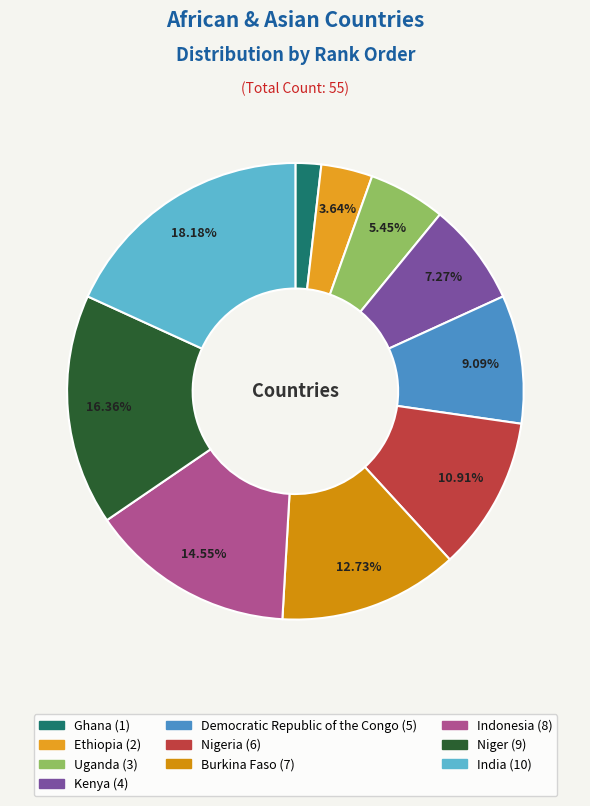

How many segments does this pie chart have?

10